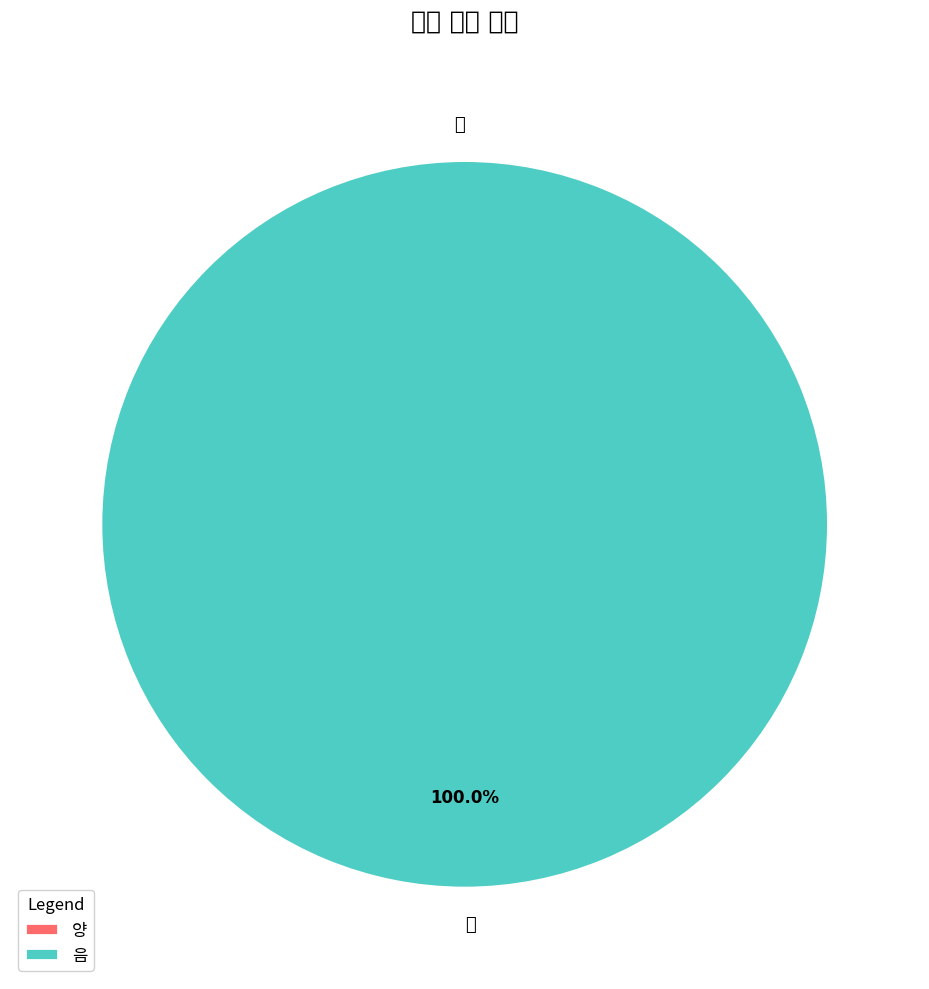

Which slice is the largest?

음